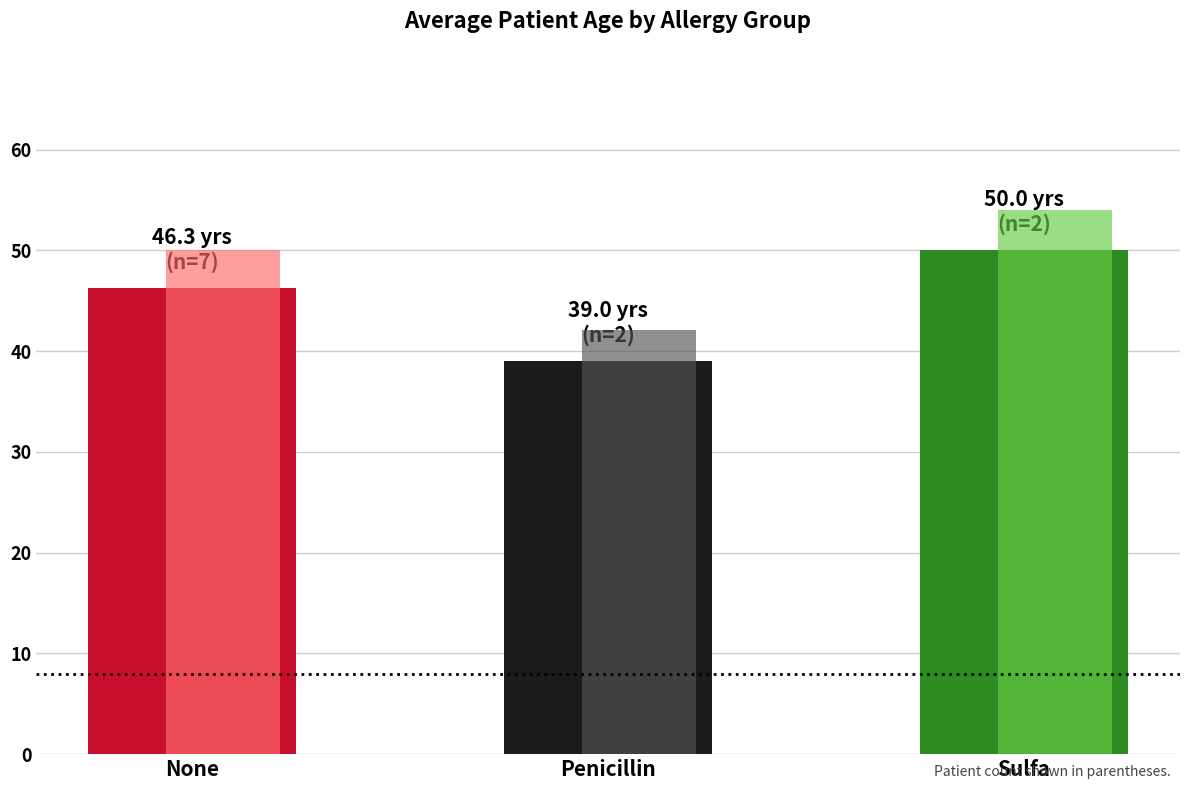

The value at Penicillin is 39.0. True or false?

True